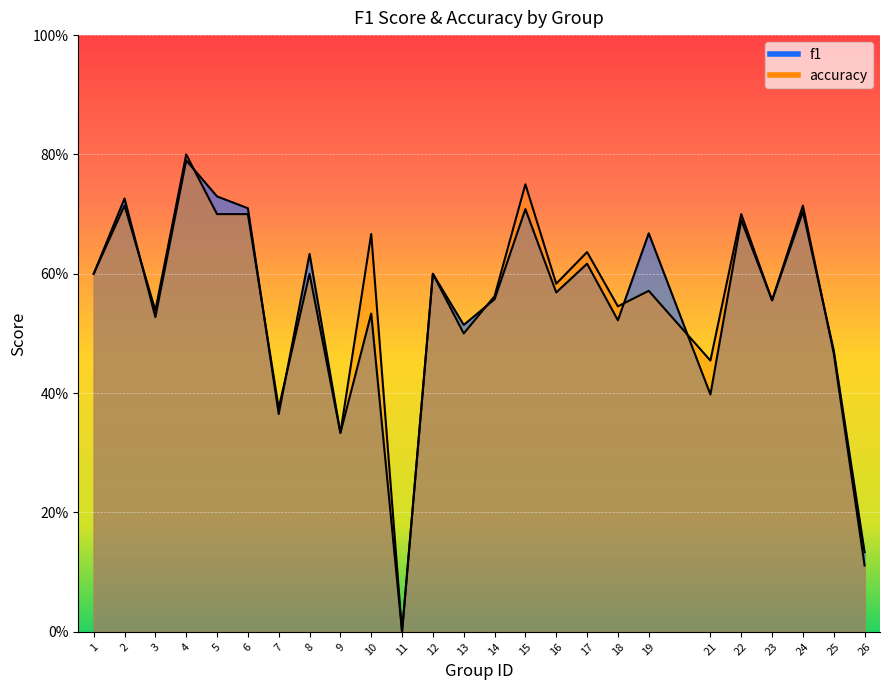

Reading left to right, what are all the values shown in this chart?

f1: 1=0.6	2=0.7	3=0.5	4=0.8	5=0.7	6=0.7	7=0.4	8=0.6	9=0.3	10=0.5	11=0.0	12=0.6	13=0.5	14=0.6	15=0.7	16=0.6	17=0.6	18=0.5	19=0.7	21=0.4	22=0.7	23=0.6	24=0.7	25=0.5	26=0.1
accuracy: 1=0.6	2=0.7	3=0.5	4=0.8	5=0.7	6=0.7	7=0.4	8=0.6	9=0.3	10=0.7	11=0.0	12=0.6	13=0.5	14=0.6	15=0.8	16=0.6	17=0.6	18=0.5	19=0.6	21=0.5	22=0.7	23=0.6	24=0.7	25=0.5	26=0.1